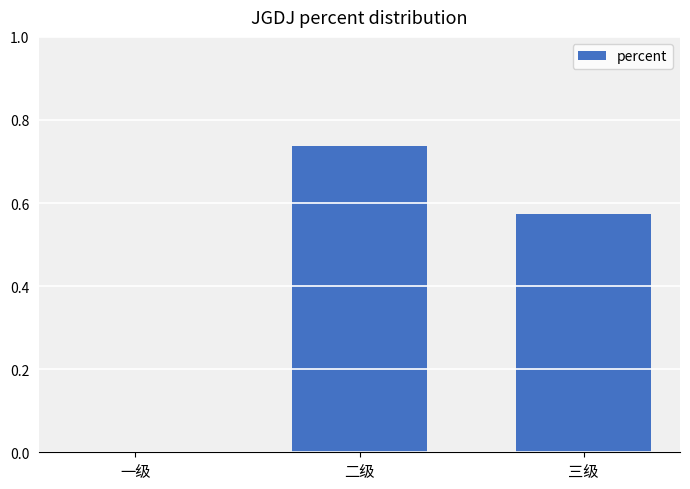

How many data points does each series have?

3